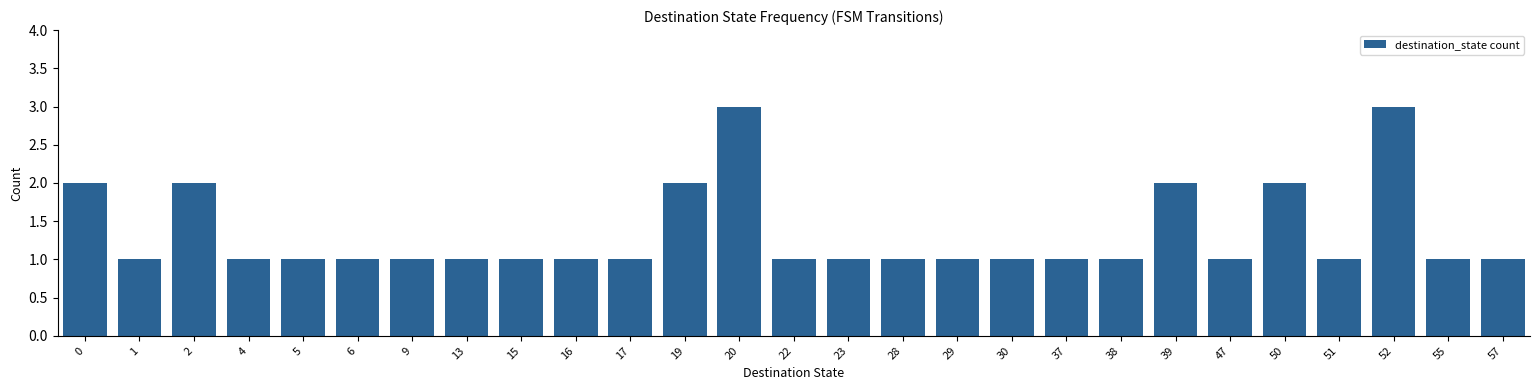

Does the chart contain any negative values?

No